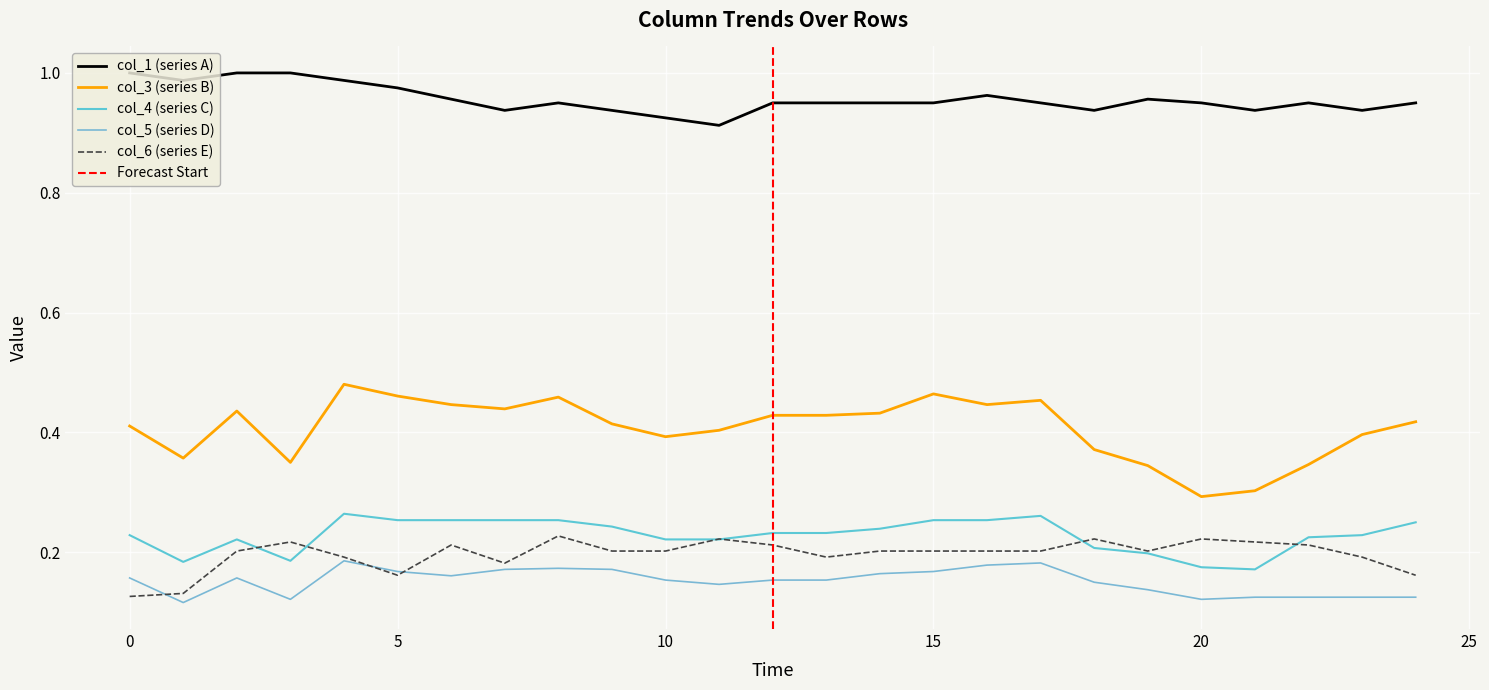

At which category does col_5 reach its first local peak?

2